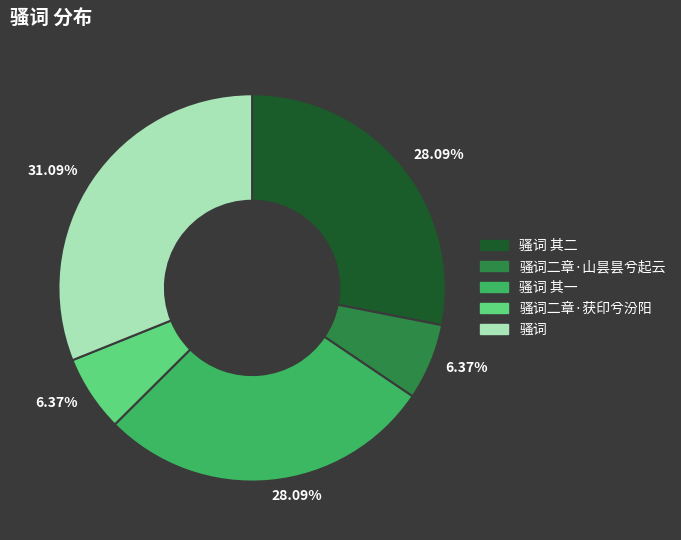

Is there any slice that represents more than half of the pie?

No